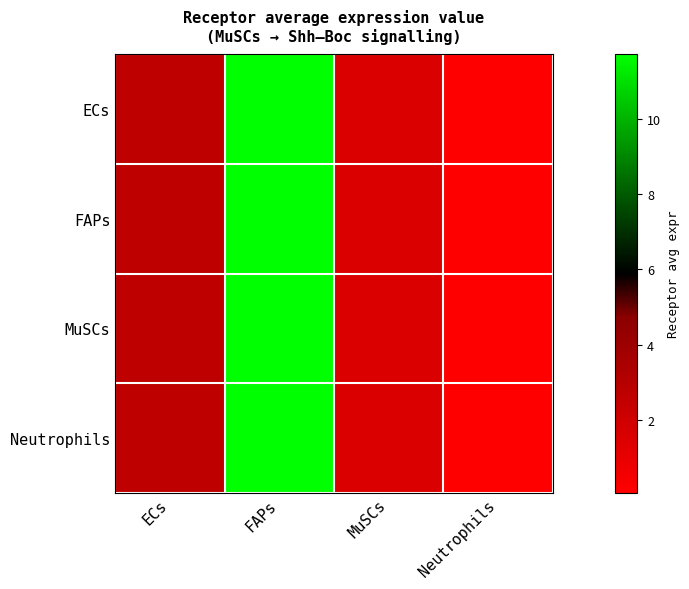

Which series has the widest spread of values?

ECs